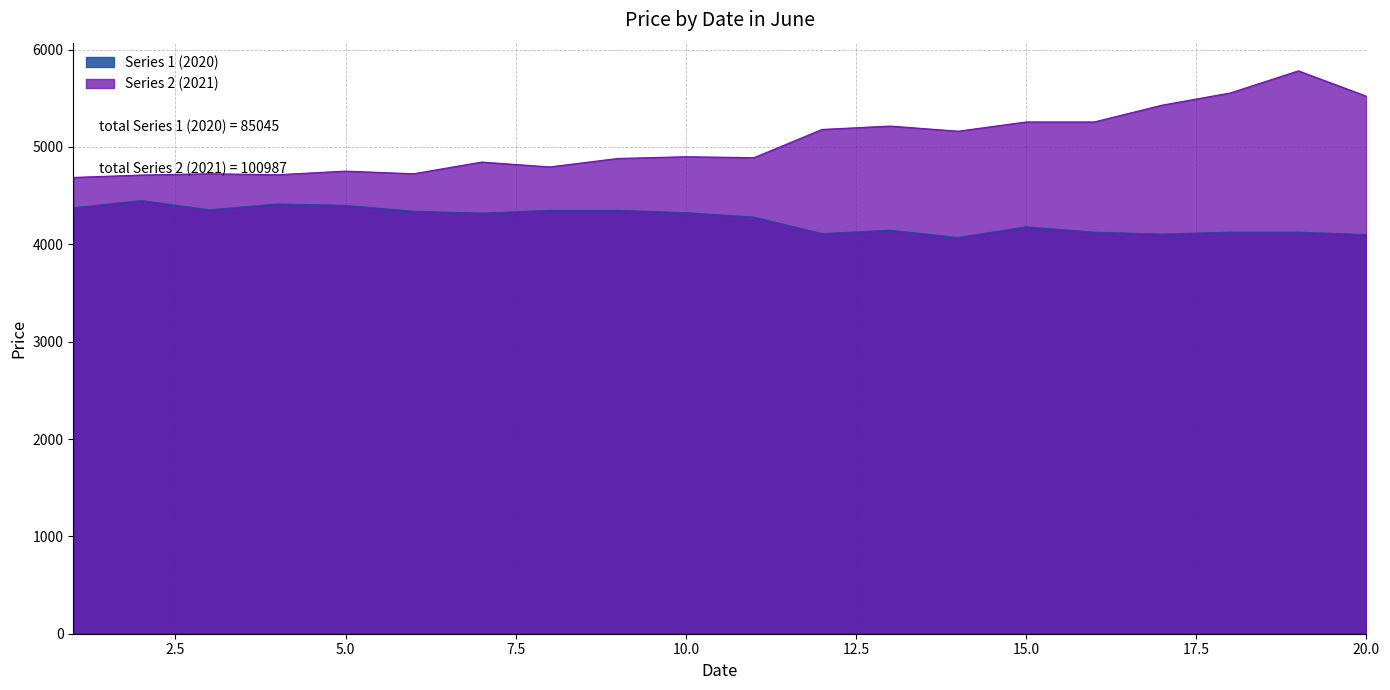

True or false: Series 2 (2021) and Series 1 (2020) intersect in this chart.

False